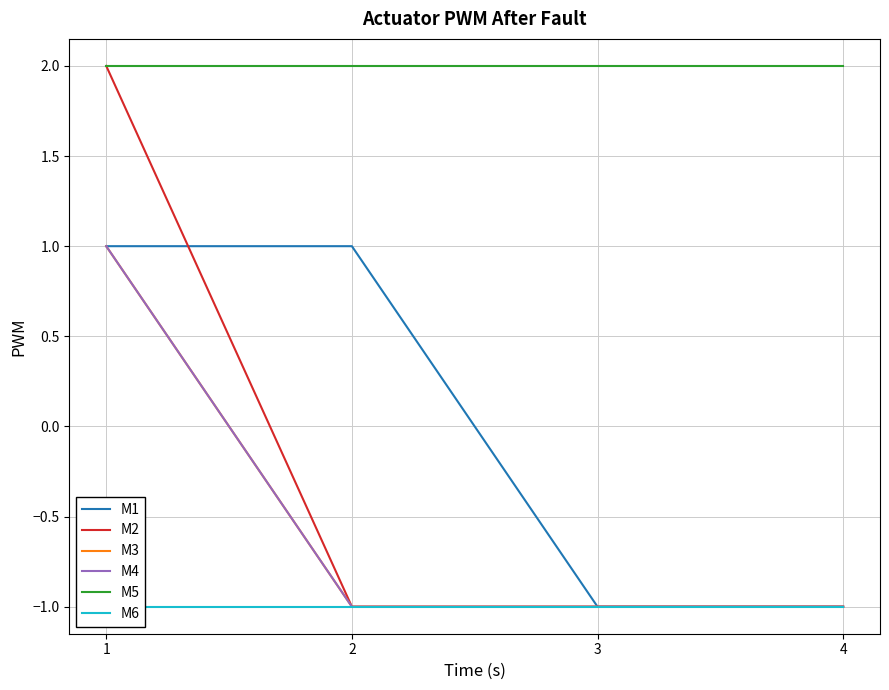

True or false: M4 has a value of -1 at 3.

True